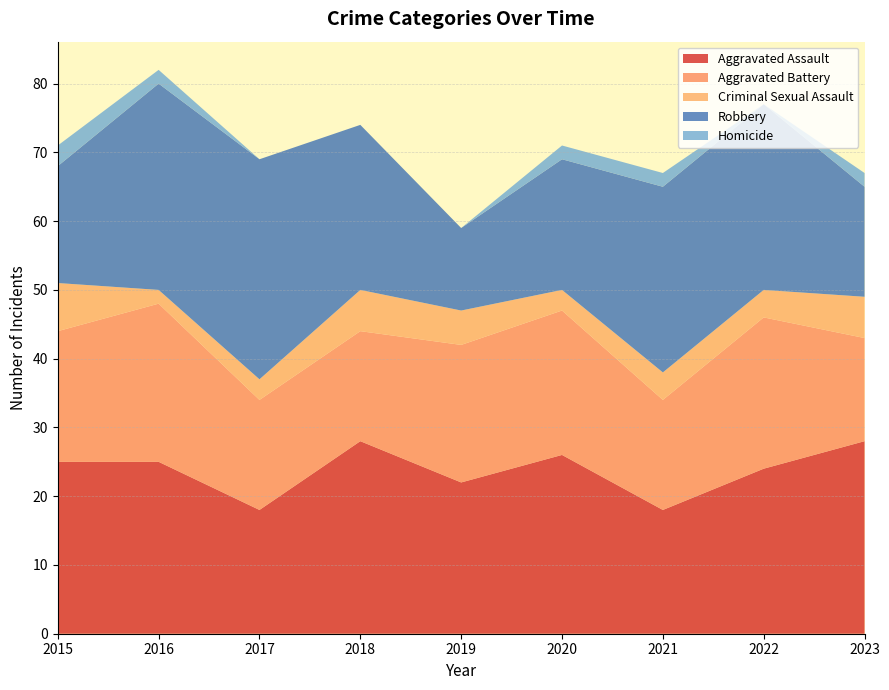

Reading right to left, list all the values displayed in this chart.

Aggravated Assault: 2023=28	2022=24	2021=18	2020=26	2019=22	2018=28	2017=18	2016=25	2015=25
Aggravated Battery: 2023=15	2022=22	2021=16	2020=21	2019=20	2018=16	2017=16	2016=23	2015=19
Criminal Sexual Assault: 2023=6	2022=4	2021=4	2020=3	2019=5	2018=6	2017=3	2016=2	2015=7
Robbery: 2023=16	2022=27	2021=27	2020=19	2019=12	2018=24	2017=32	2016=30	2015=17
Homicide: 2023=2	2022=0	2021=2	2020=2	2019=0	2018=0	2017=0	2016=2	2015=3